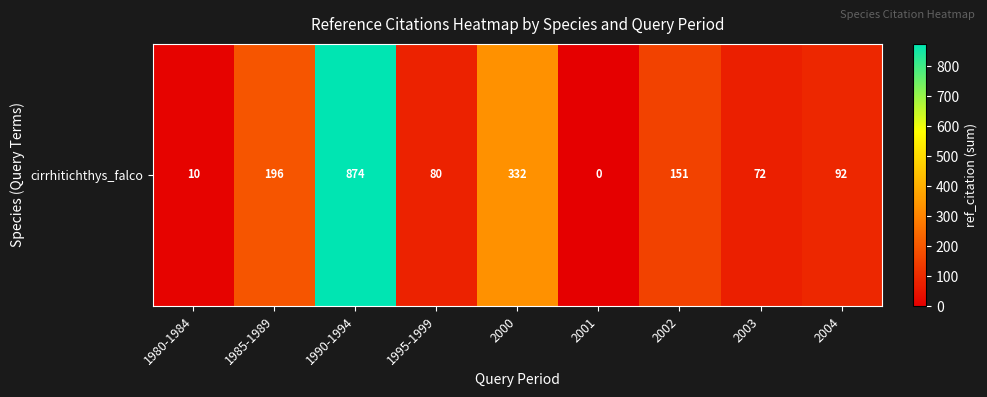

Rank the categories by value from highest to lowest.

1990-1994, 2000, 1985-1989, 2002, 2004, 1995-1999, 2003, 1980-1984, 2001